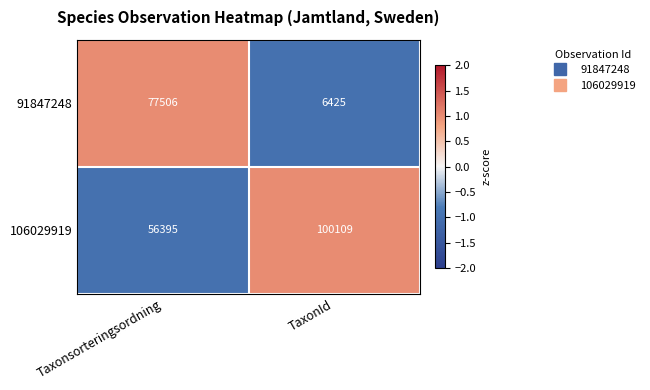

True or false: 91847248 has a value of 77506 at Taxonsorteringsordning.

True